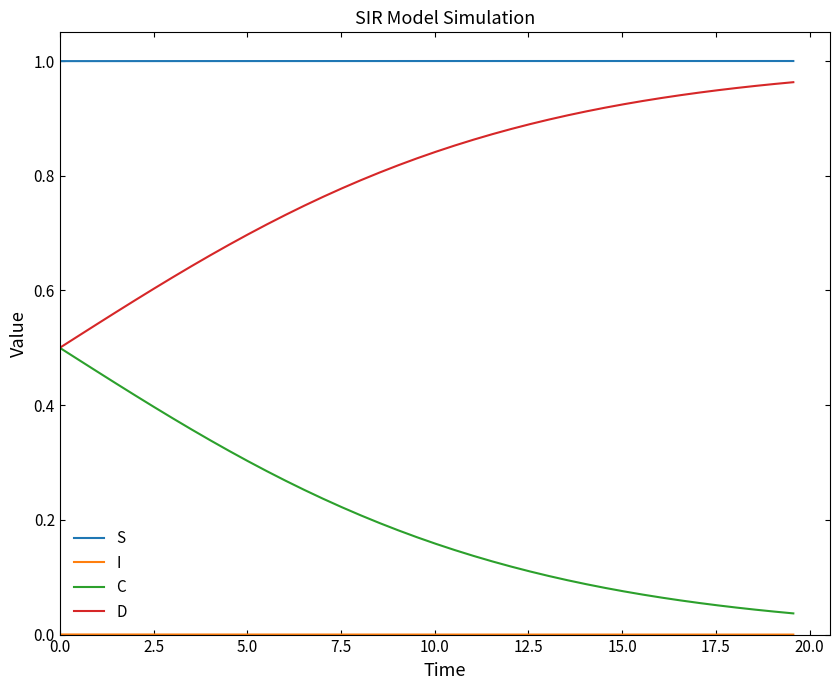

True or false: C and S cross at least once.

False